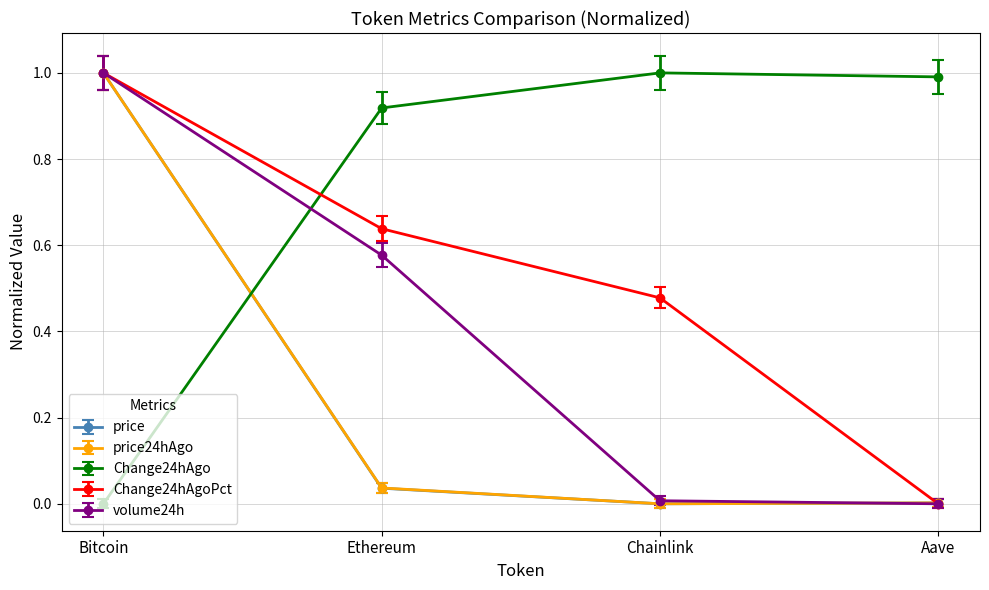

At which category is the sum across all series the highest?

Bitcoin